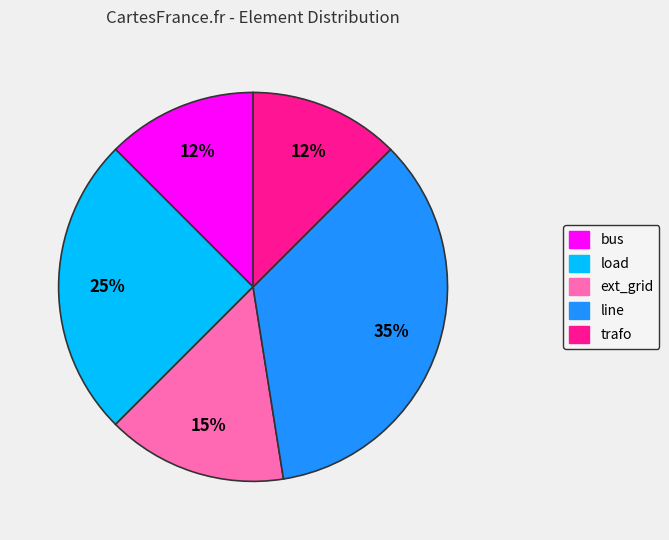

To the nearest percent, what is the average slice percentage?

20%